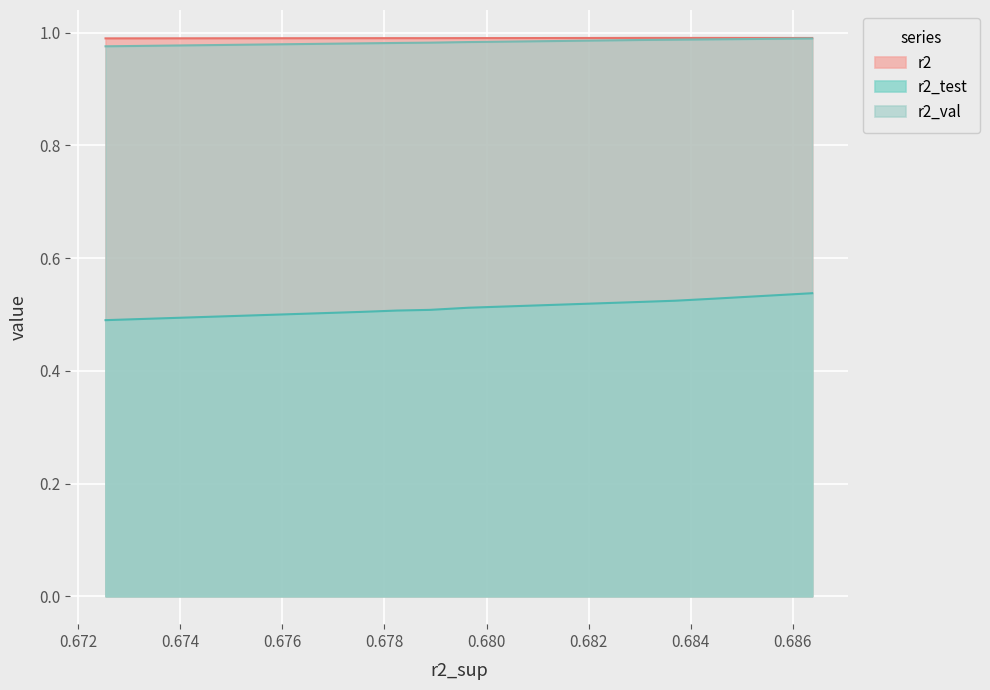

What is the greatest value displayed?

1.0